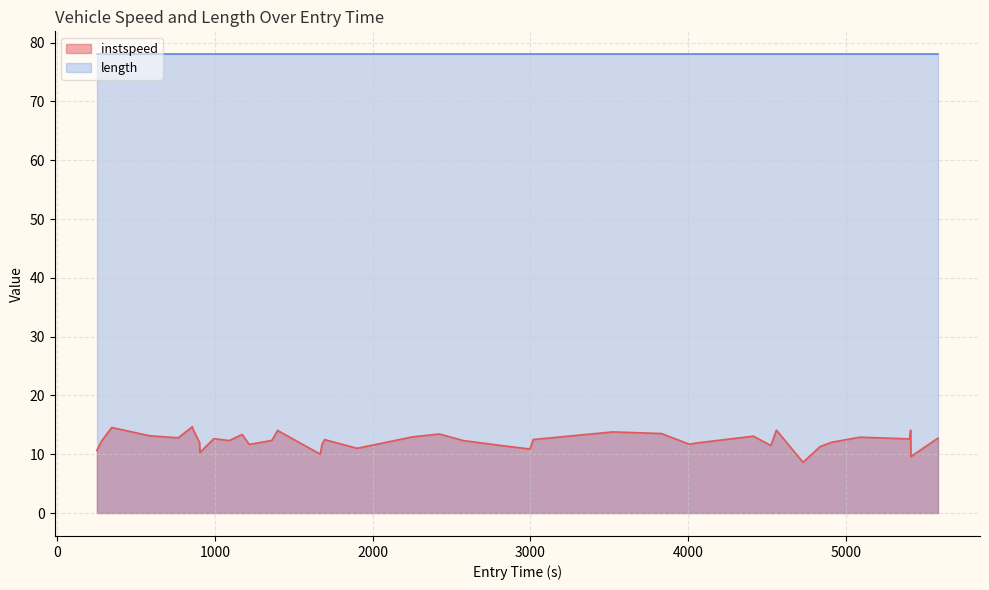

What is the smallest value displayed?

8.6